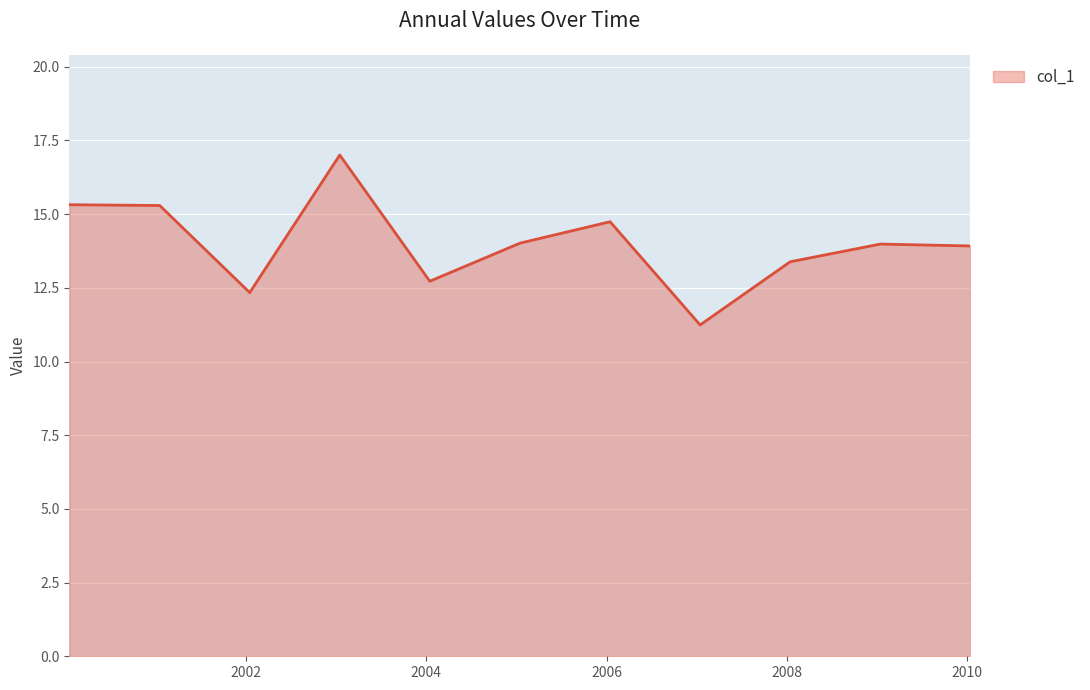

What is the maximum value shown in the chart?

17.0